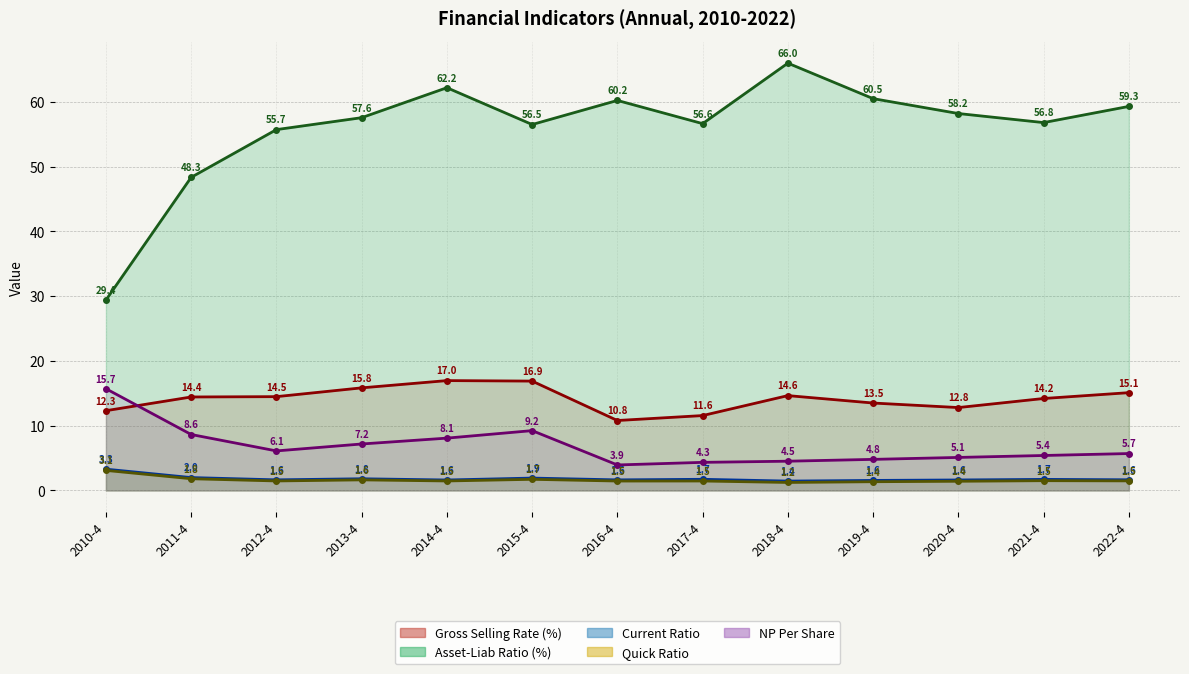

The value of current_ratio at 2012-4 is 1.6. True or false?

True